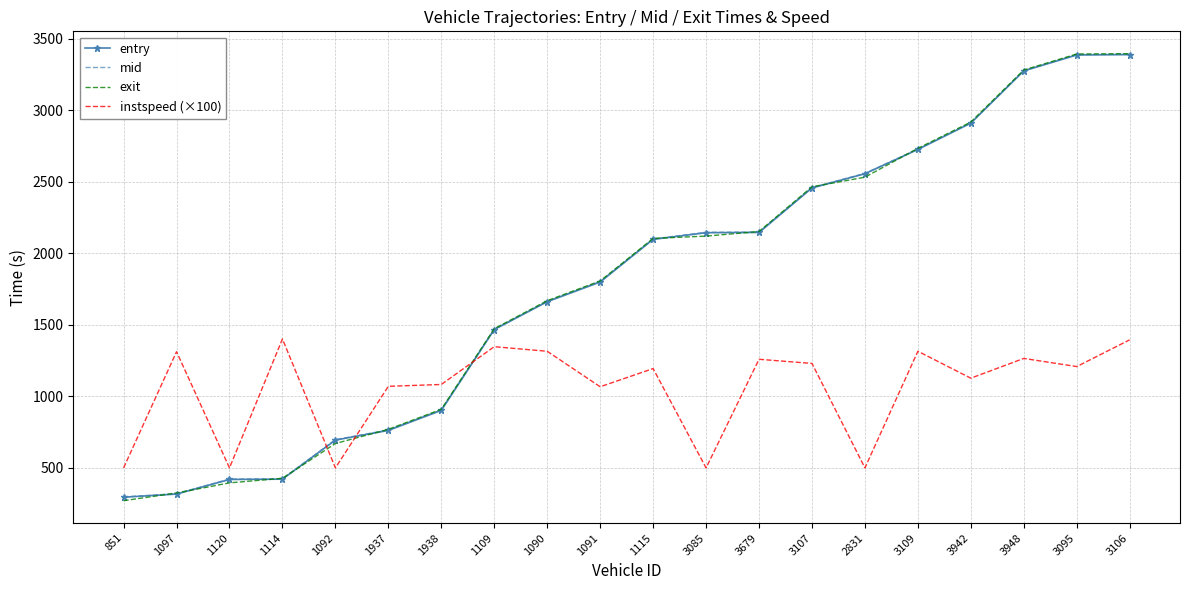

What is the difference between the maximum and minimum values in the entry series?

3092.8